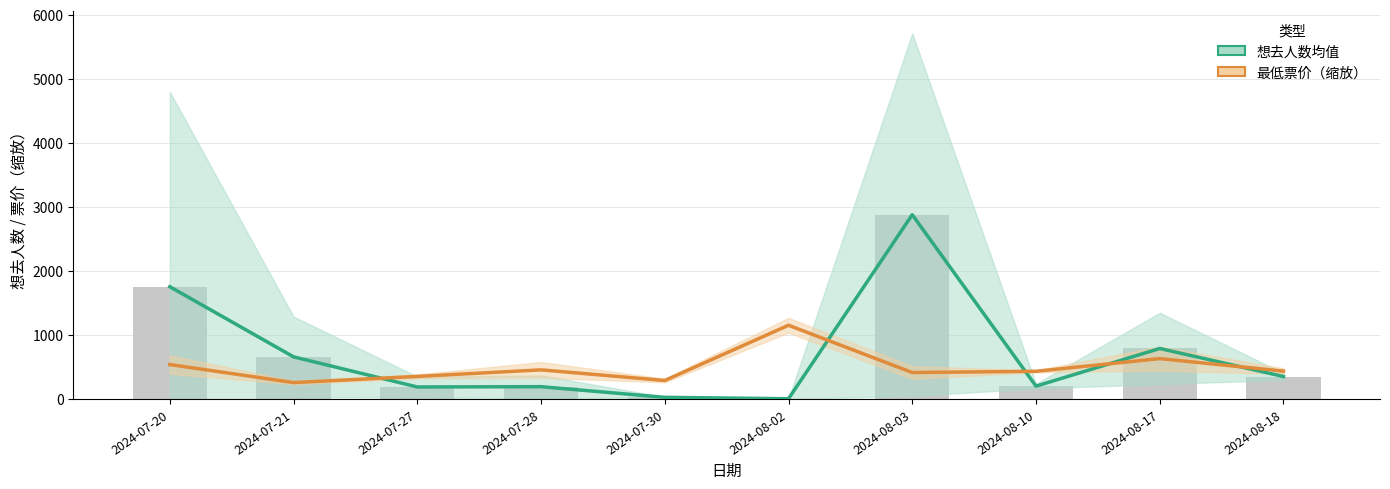

Reading left to right, what are all the values shown in this chart?

想去人数均值: 2024-07-20=1751.8	2024-07-21=657.0	2024-07-27=186.8	2024-07-28=191.3	2024-07-30=25.0	2024-08-02=3.0	2024-08-03=2875.5	2024-08-10=199.5	2024-08-17=787.5	2024-08-18=350.0
最低票价（缩放）: 2024-07-20=536.8	2024-07-21=255.6	2024-07-27=351.5	2024-07-28=453.7	2024-07-30=287.6	2024-08-02=1150.2	2024-08-03=412.2	2024-08-10=431.3	2024-08-17=629.4	2024-08-18=434.5